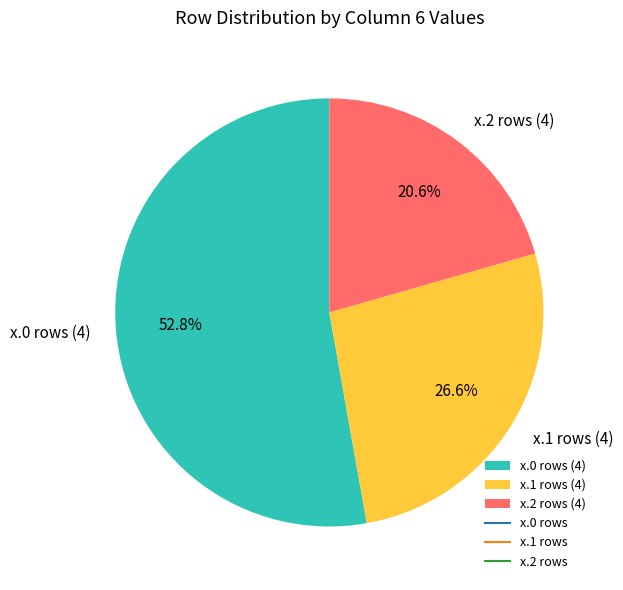

Combined, do x.2 rows (4) and x.0 rows (4) account for over 50%?

Yes